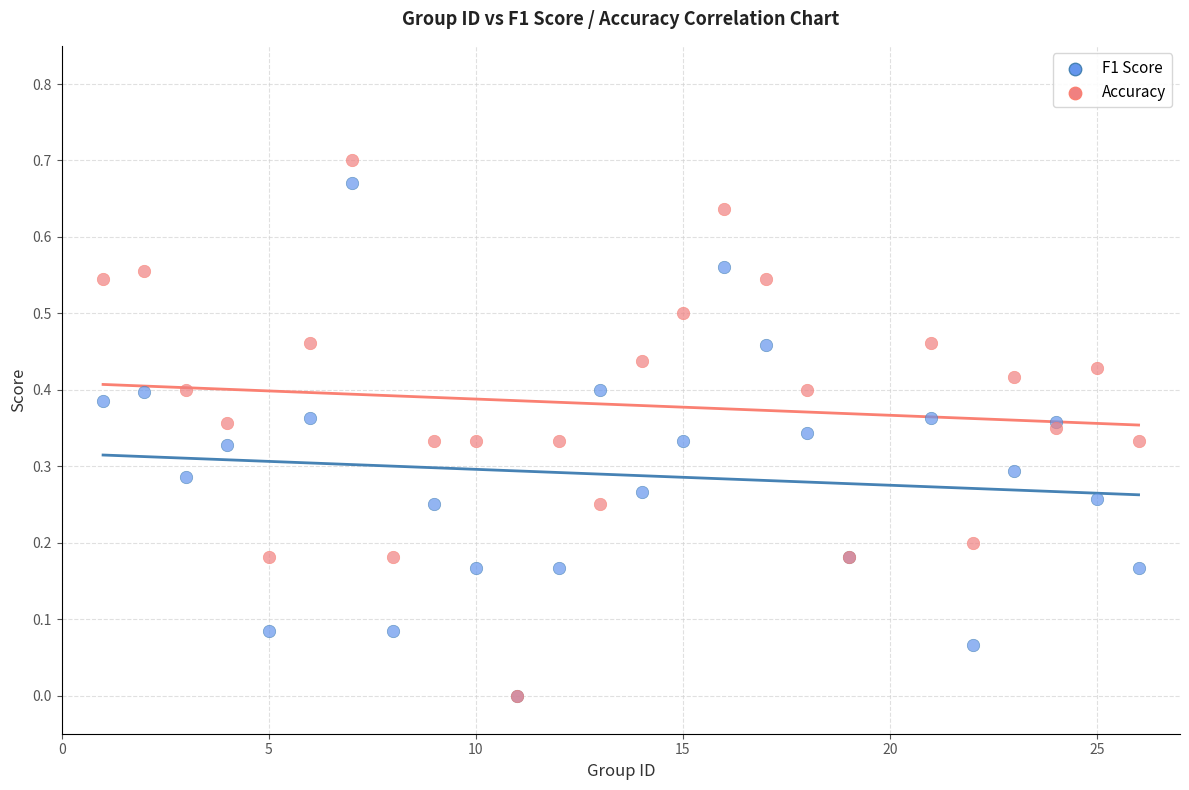

What are all the series names shown in the legend?

F1 Score, Accuracy